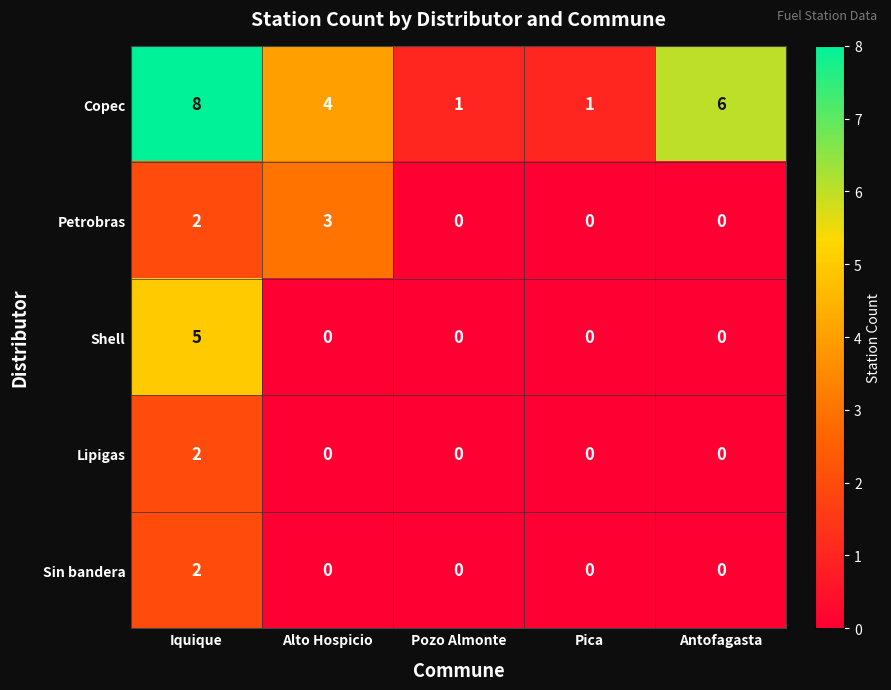

What is the maximum value shown in the chart?

8